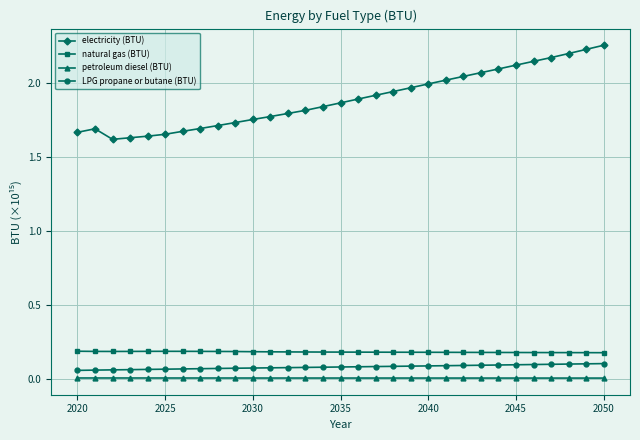

Count the number of categories in the chart.

31